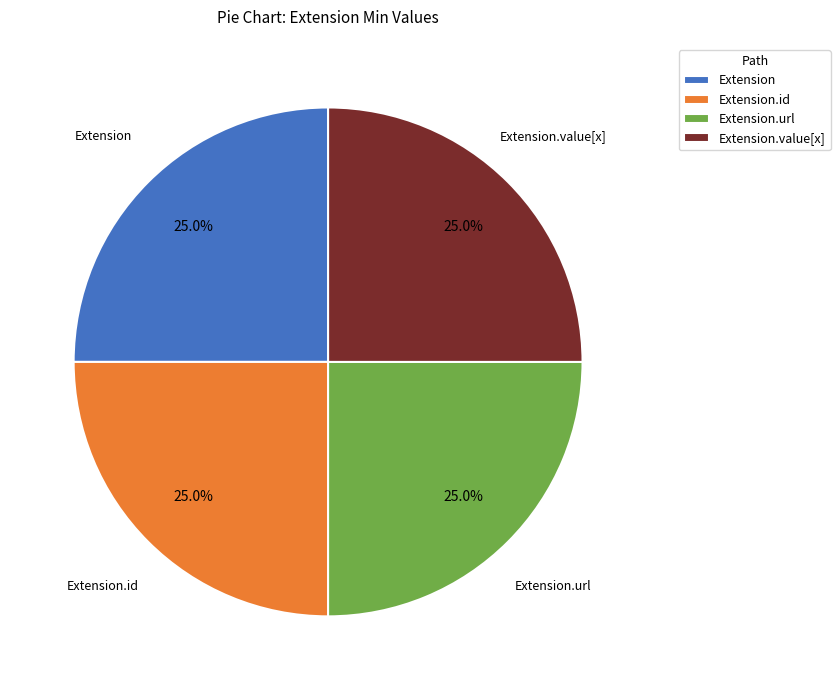

What is the ratio of the value at Extension.url to the value at Extension.value[x]?

1.0